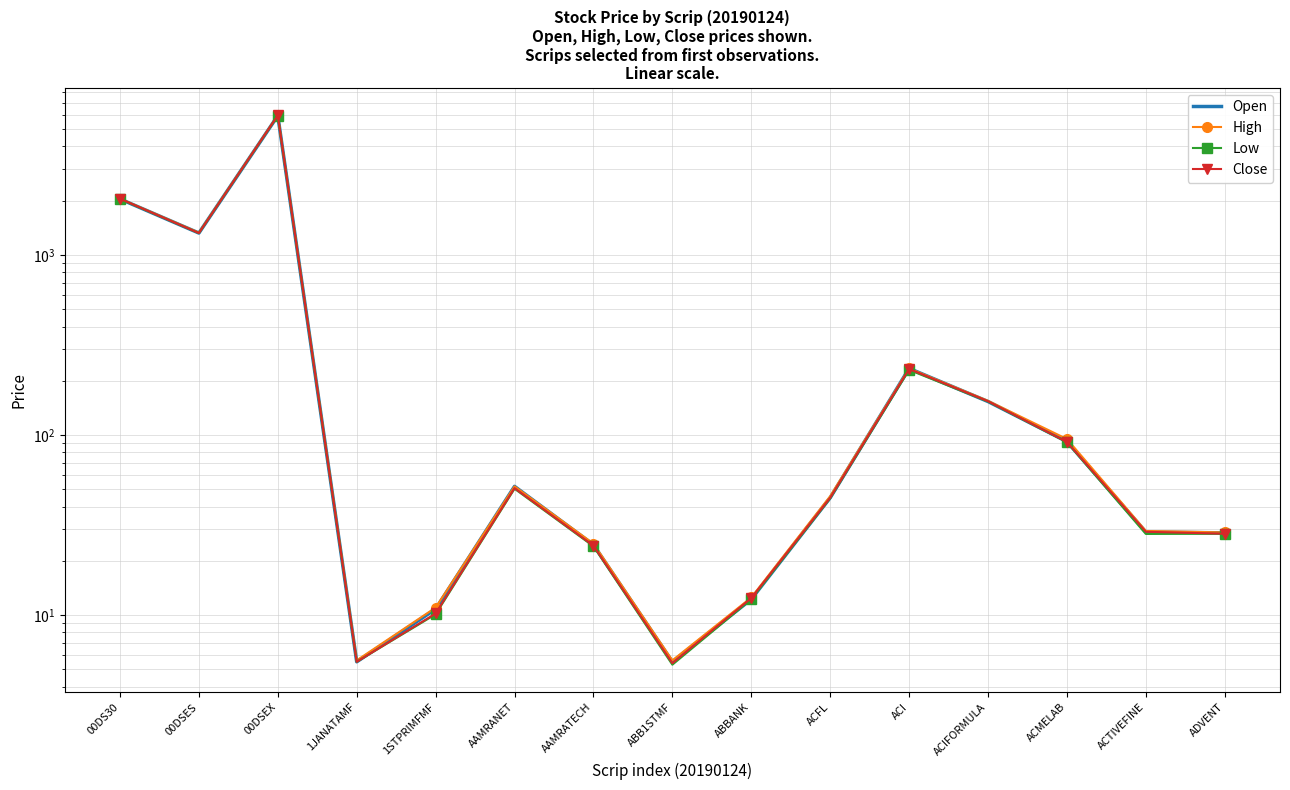

In Open, how many points are higher than both neighbors (excluding endpoints)?

3